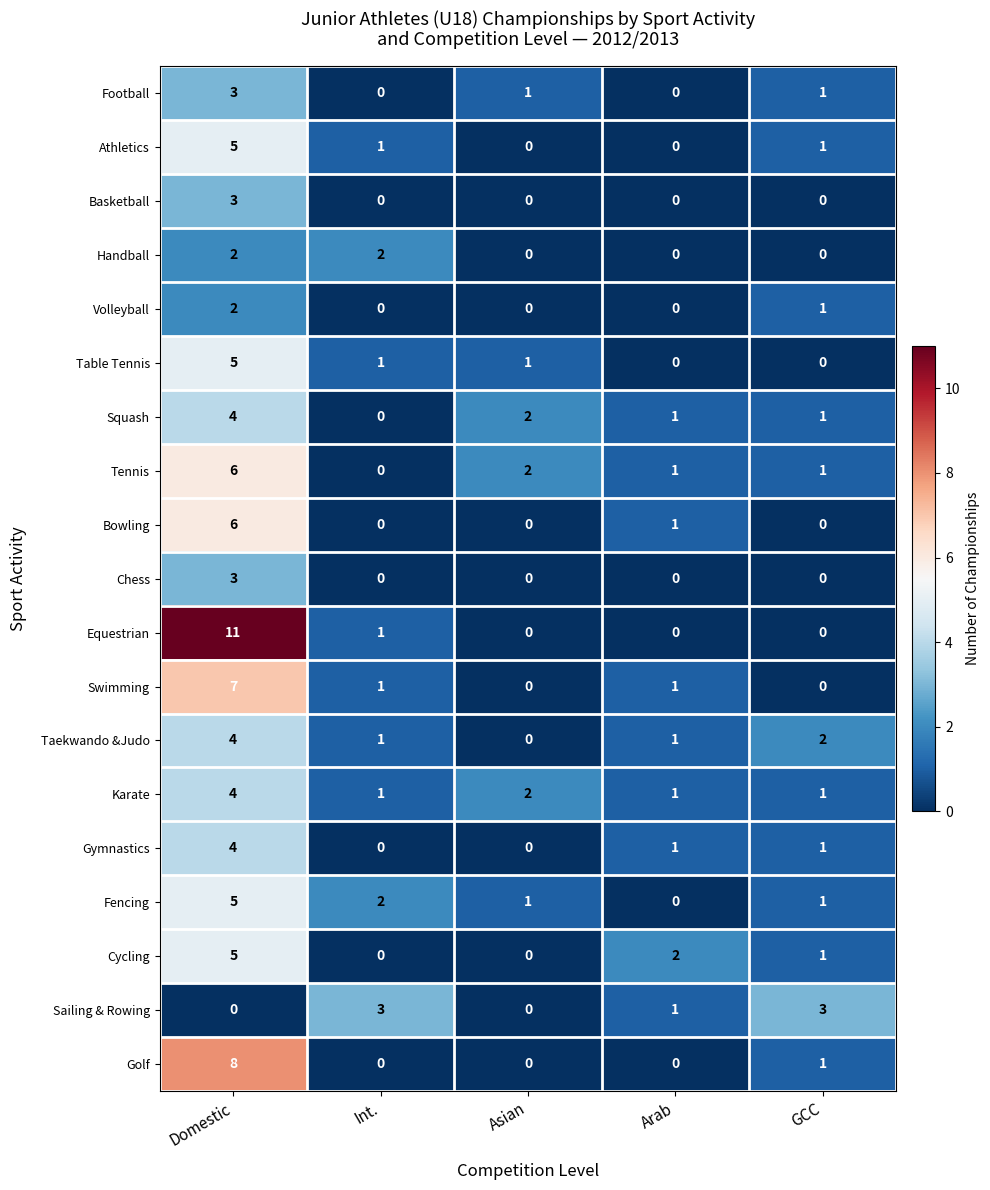

True or false: Volleyball has a value of -1 at Asian.

False